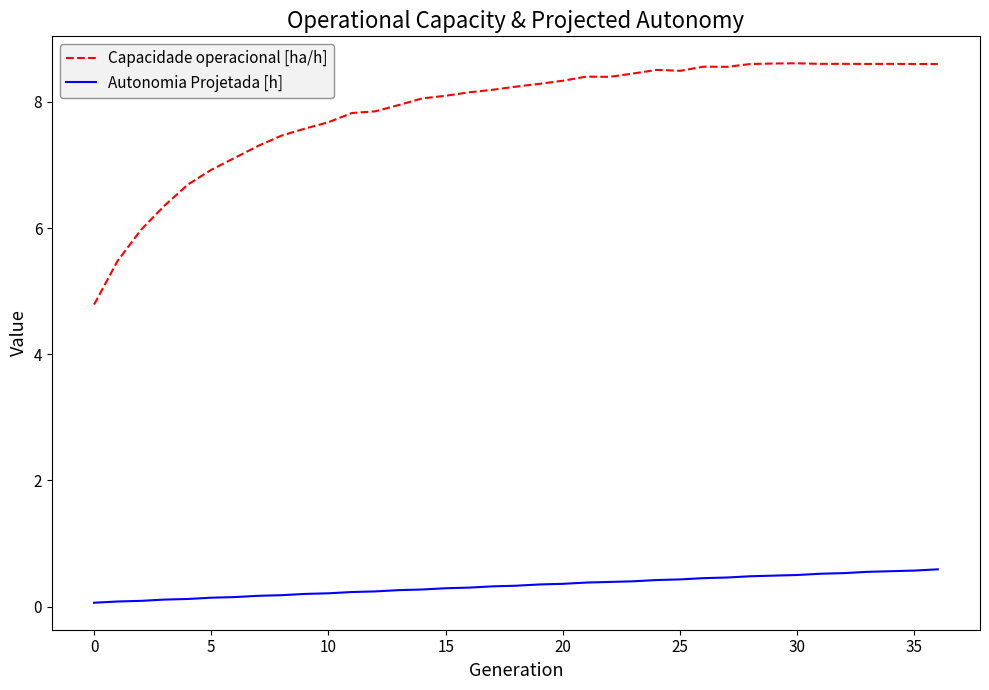

What is the minimum value for Capacidade operacional [ha/h]?

4.8